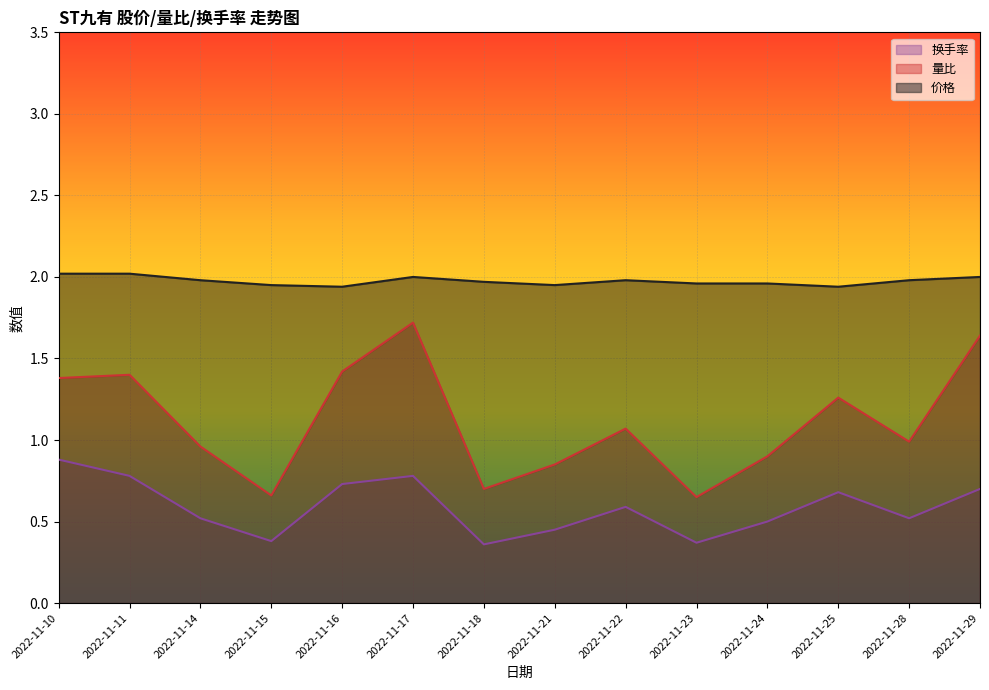

What is the lowest value of the 价格 series?

1.9